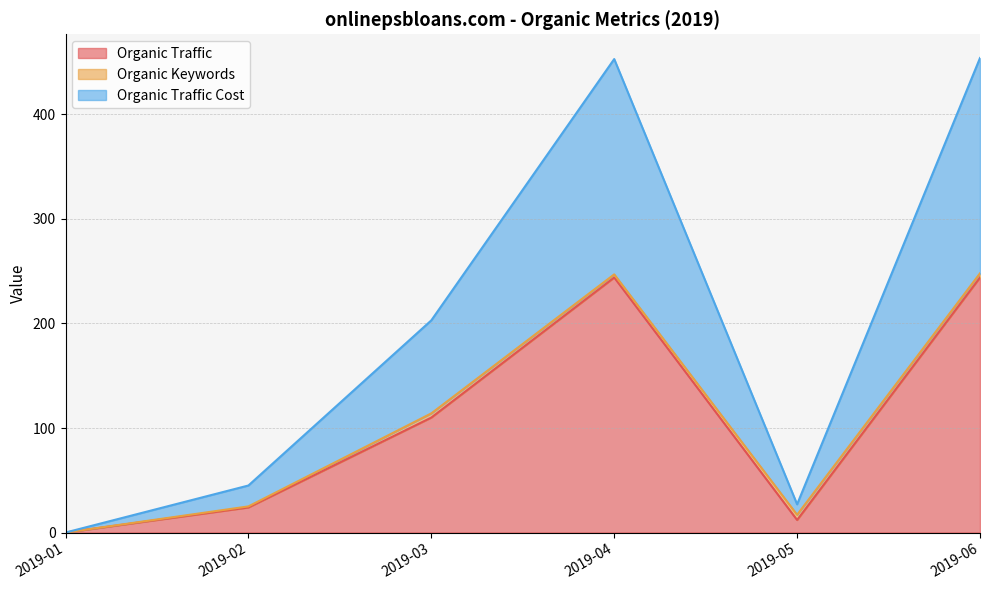

How many data points does each series have?

6